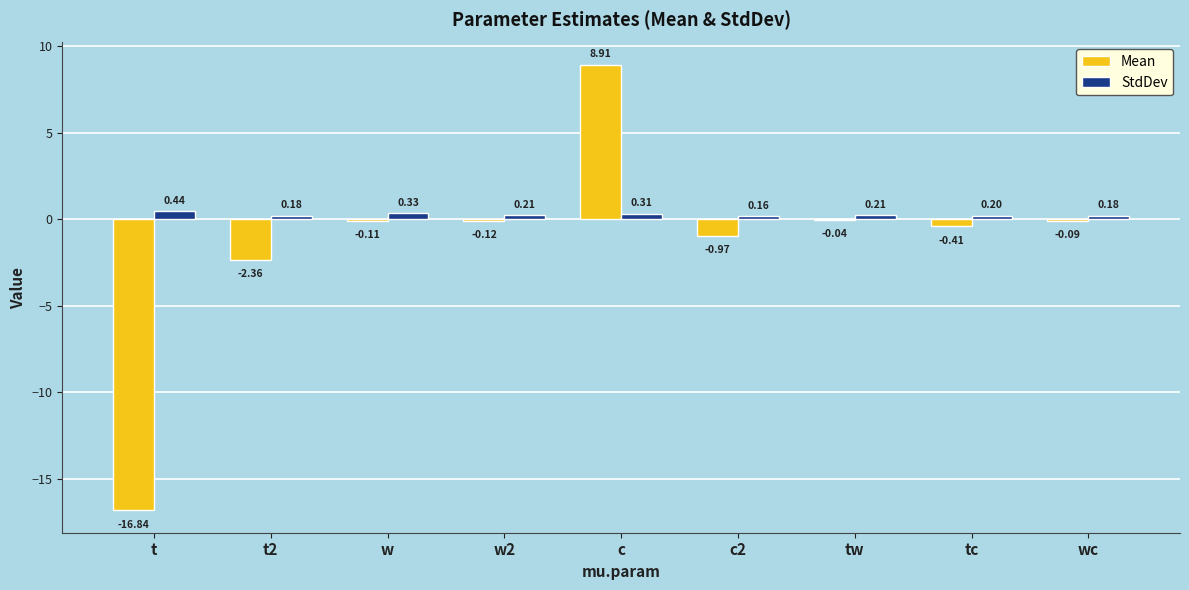

Between t2 and w, which series saw the biggest shift?

Mean